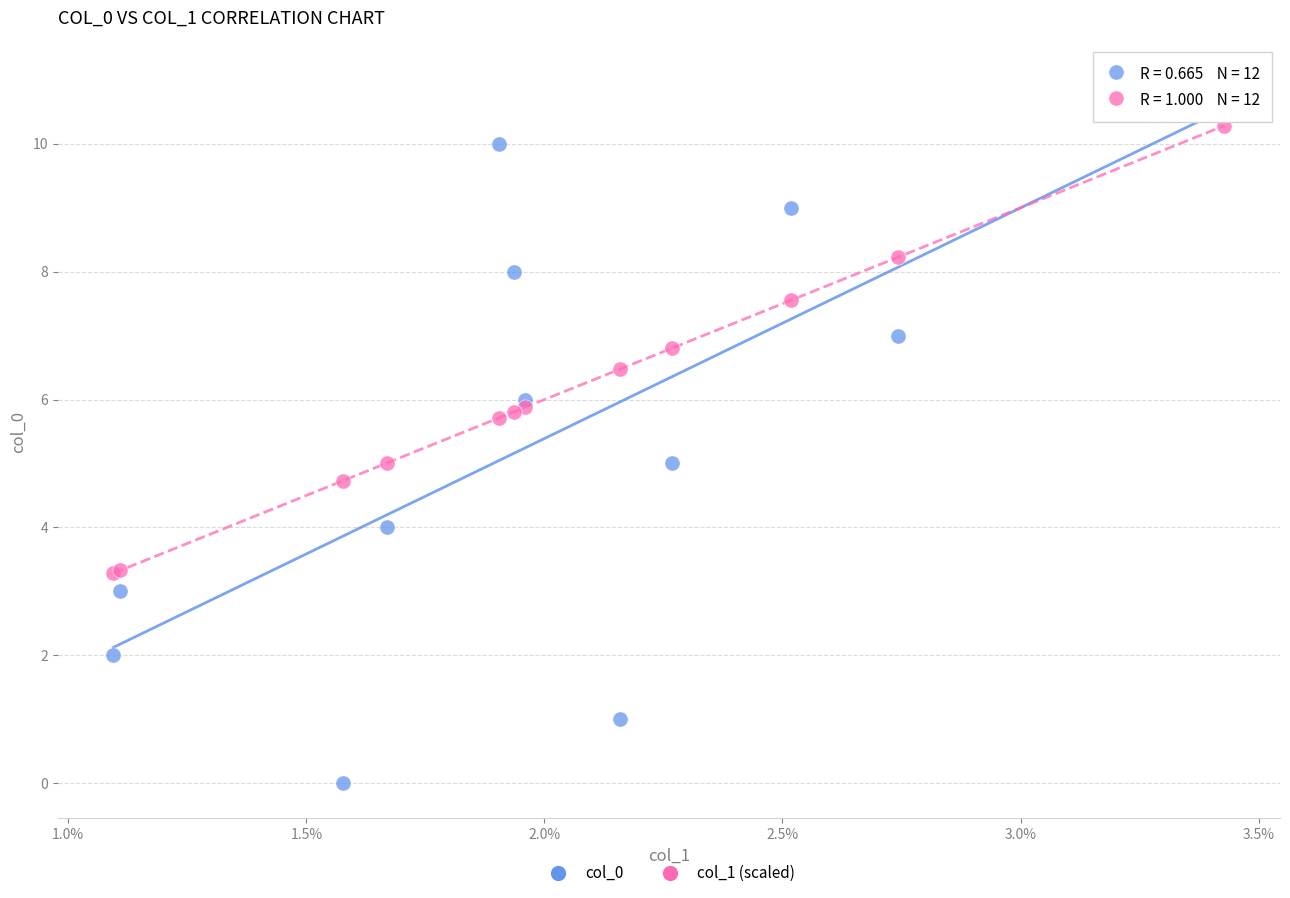

Which series has the widest spread of Y values?

col_0